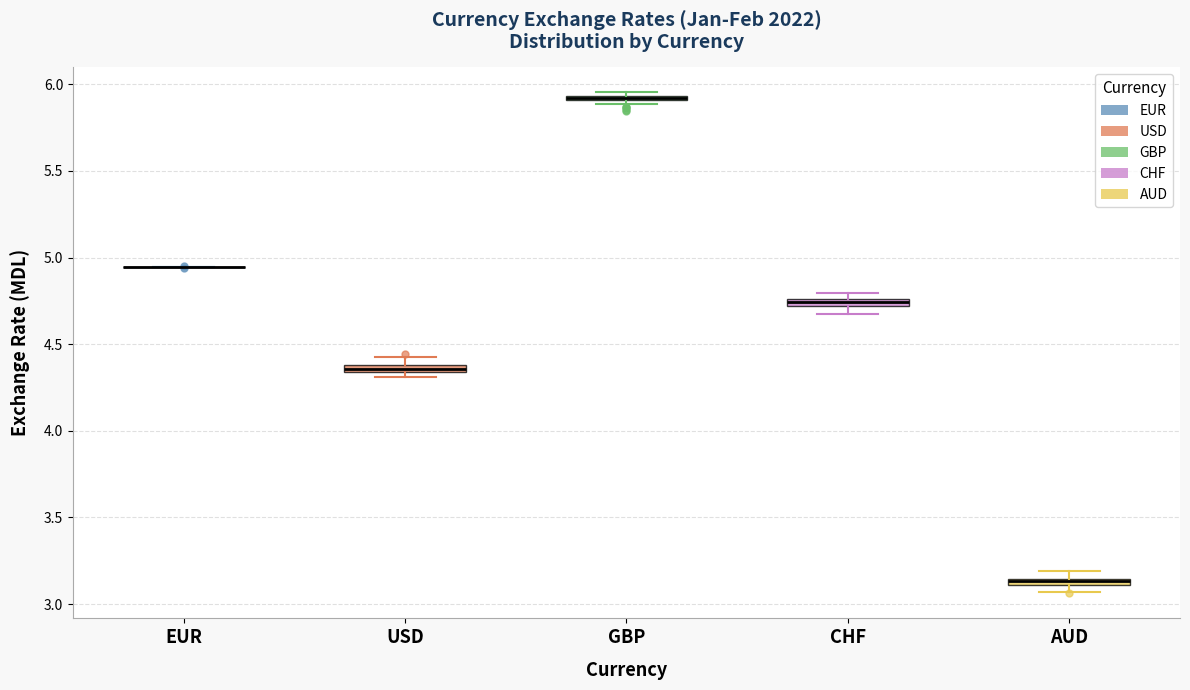

Where is the upper edge of the box for GBP on the y-axis? The values are not printed on the chart, so give them approximately, as read against the axis.

5.95